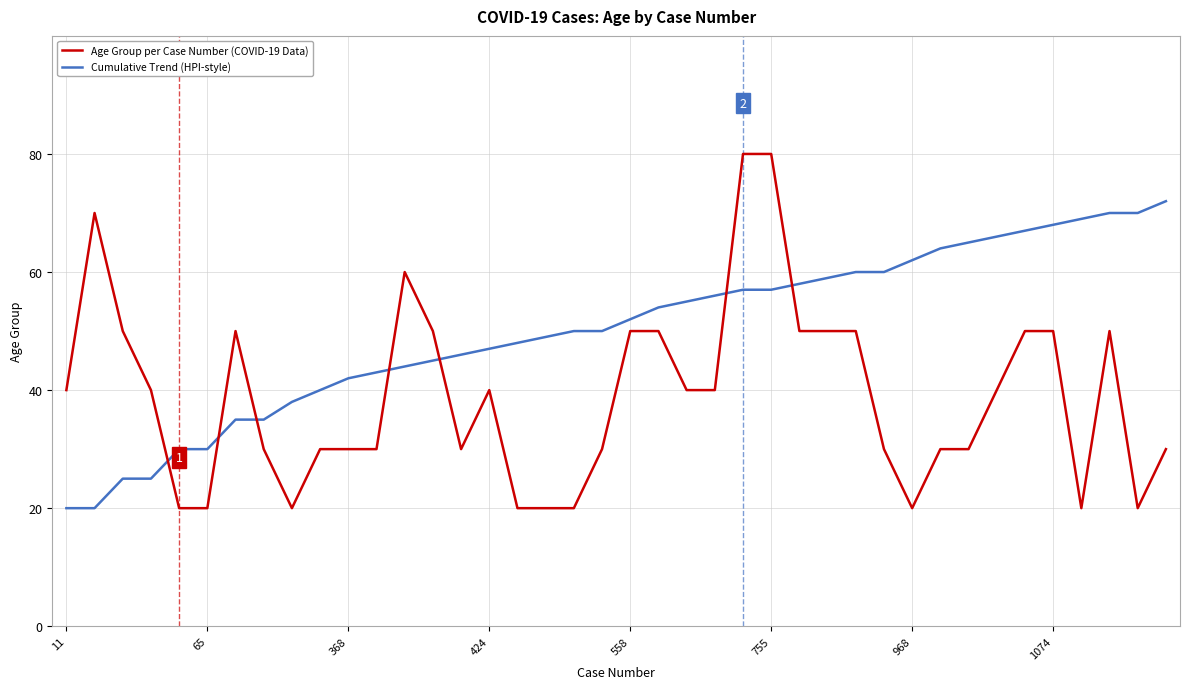

What is the sum of all Age Group per Case Number (COVID-19 Data) values?

1560